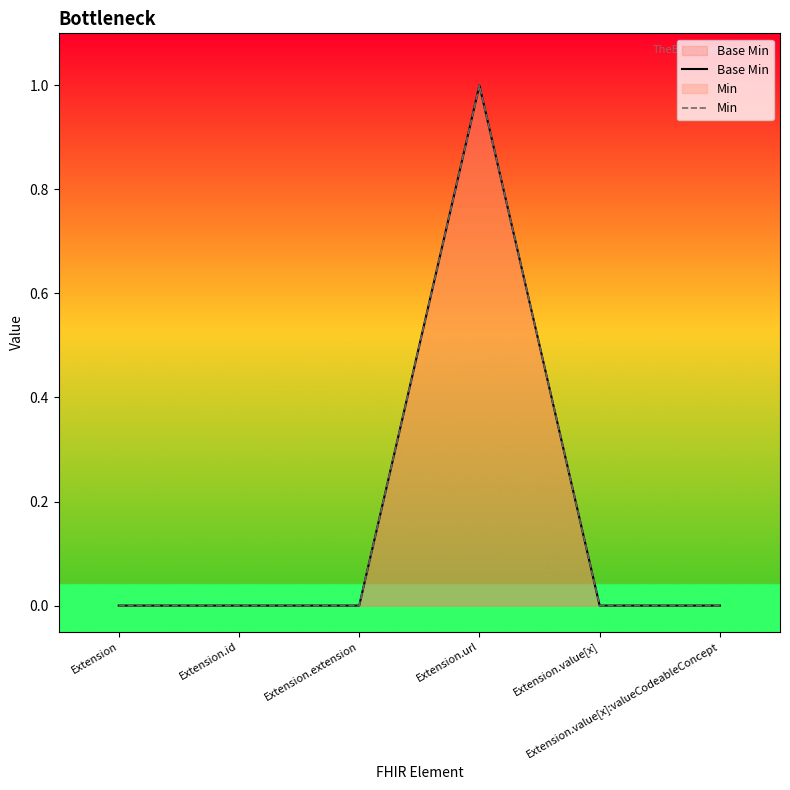

How many Base Min values are between 0 and 1?

6